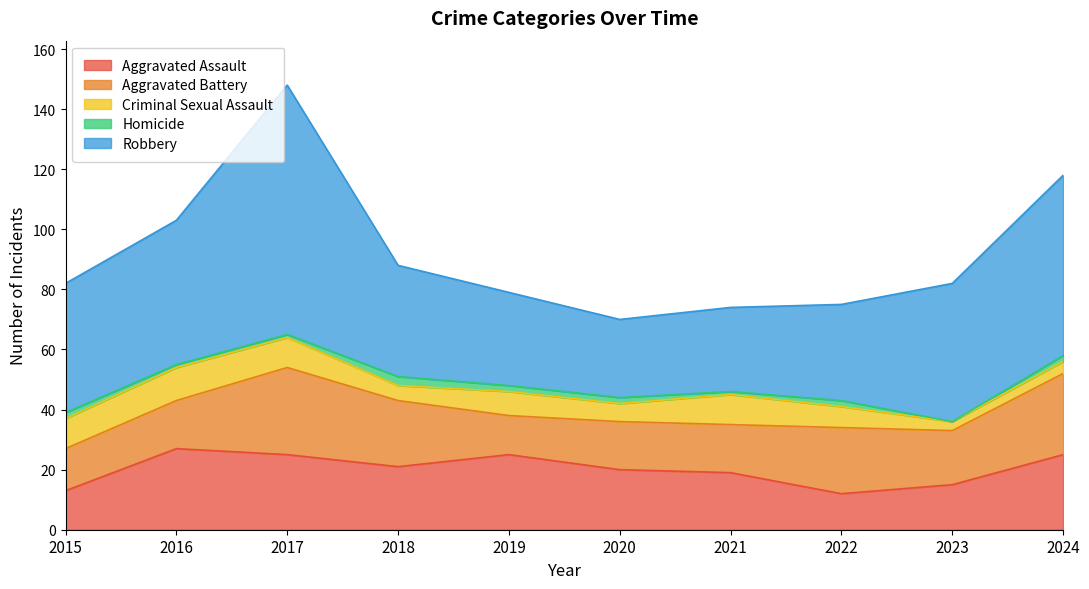

What is the sum of all Criminal Sexual Assault values?

74